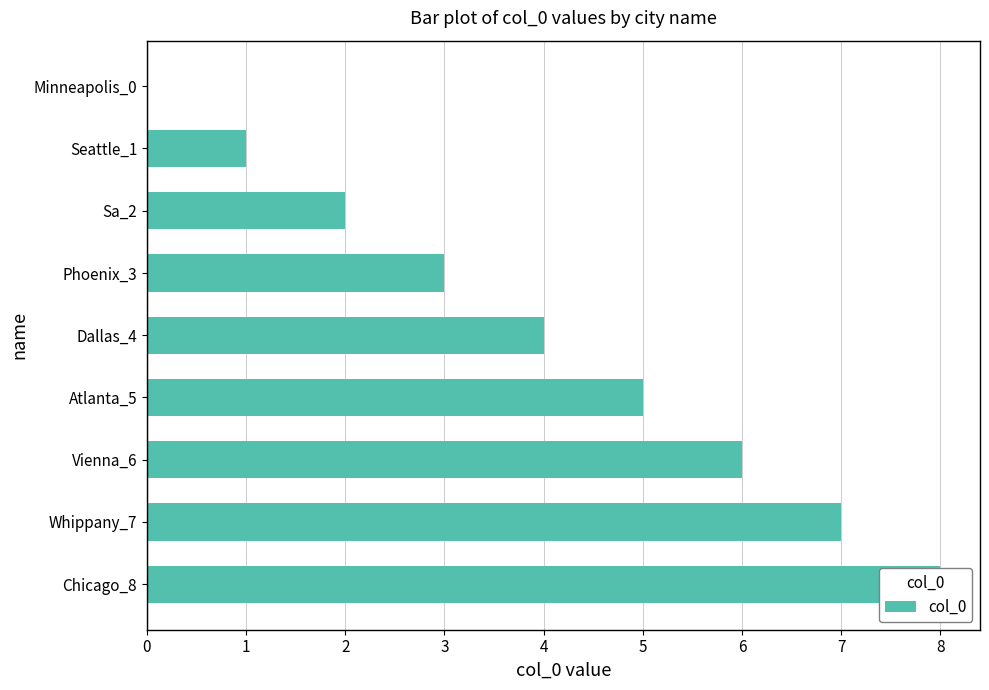

What is the sum of the values at Dallas_4 and Seattle_1?

5